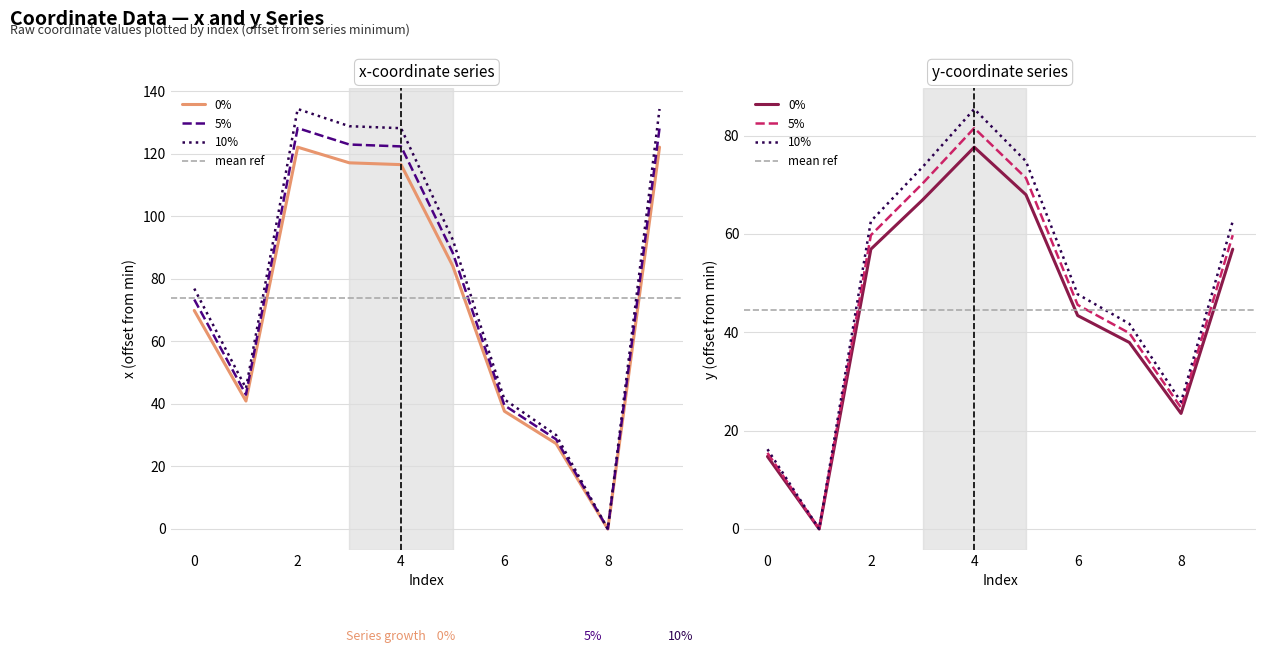

Reading left to right, extract all data points from this chart.

x: 0=69.9	1=40.9	2=122.0	3=117.0	4=116.5	5=84.1	6=37.6	7=27.3	8=0.0	9=122.0
y: 0=14.7	1=0.0	2=56.9	3=66.9	4=77.6	5=68.0	6=43.4	7=37.9	8=23.5	9=56.9